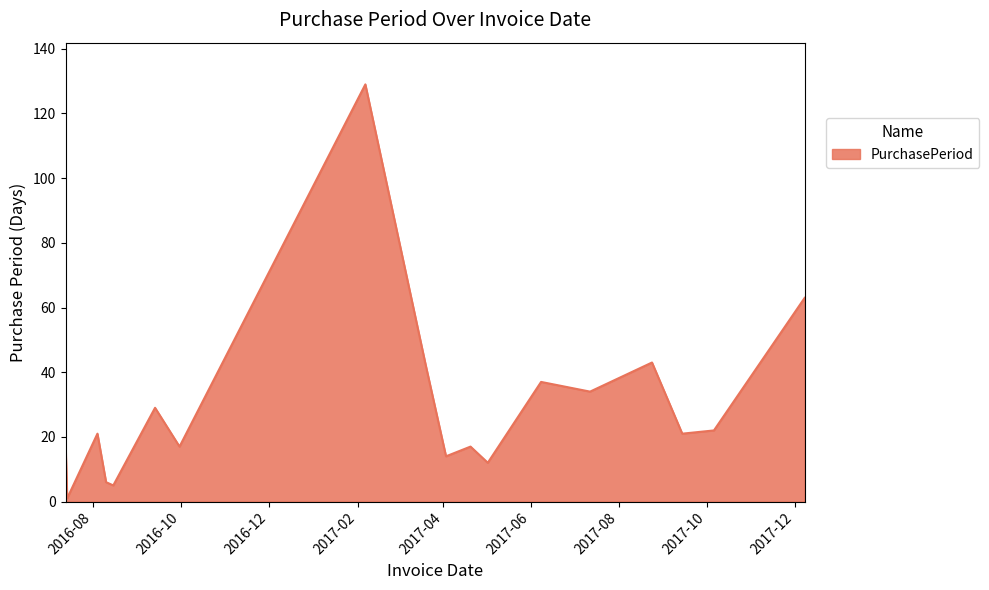

What is the difference between the maximum and minimum values?

128